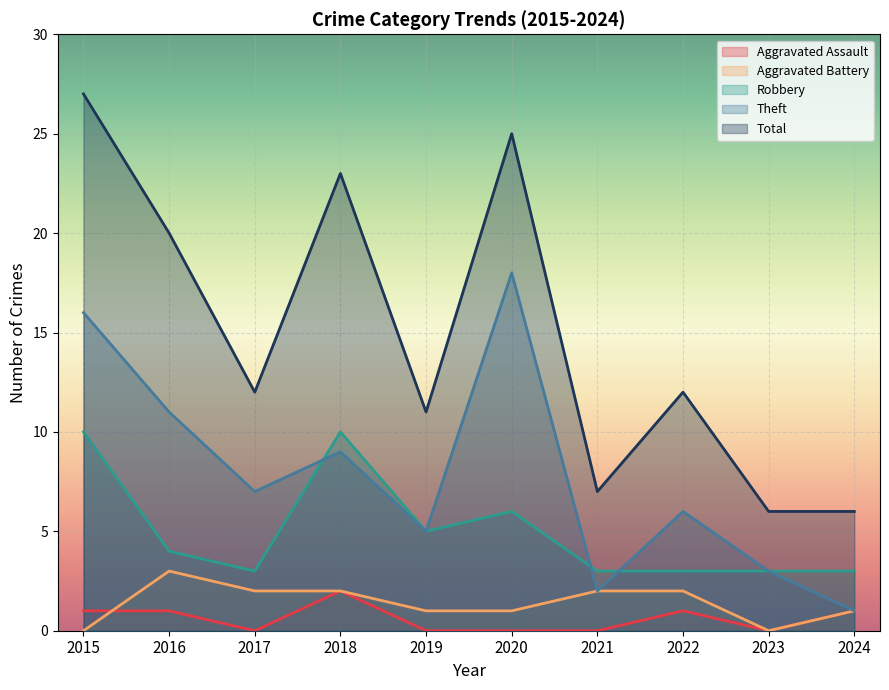

Is the value of Aggravated Assault at 2016 greater than the value of Aggravated Battery at 2022?

No